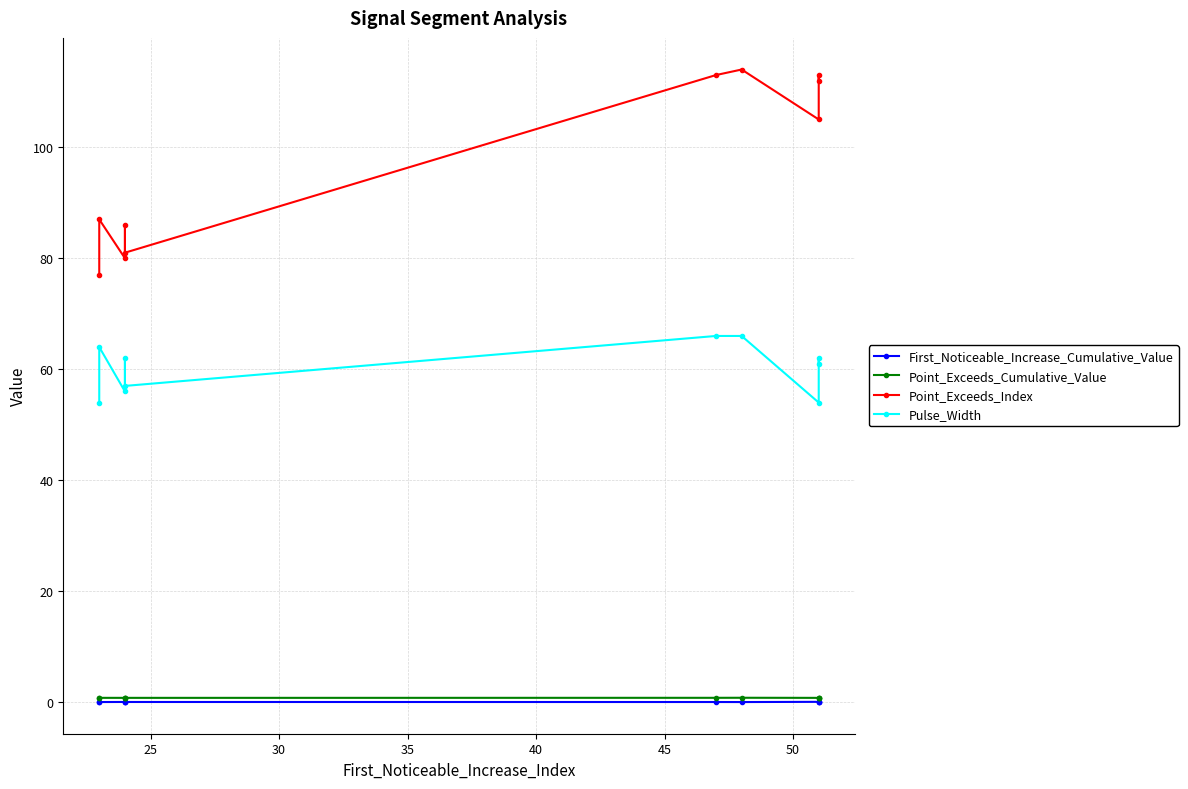

Which series has the largest total across all categories?

Point_Exceeds_Index